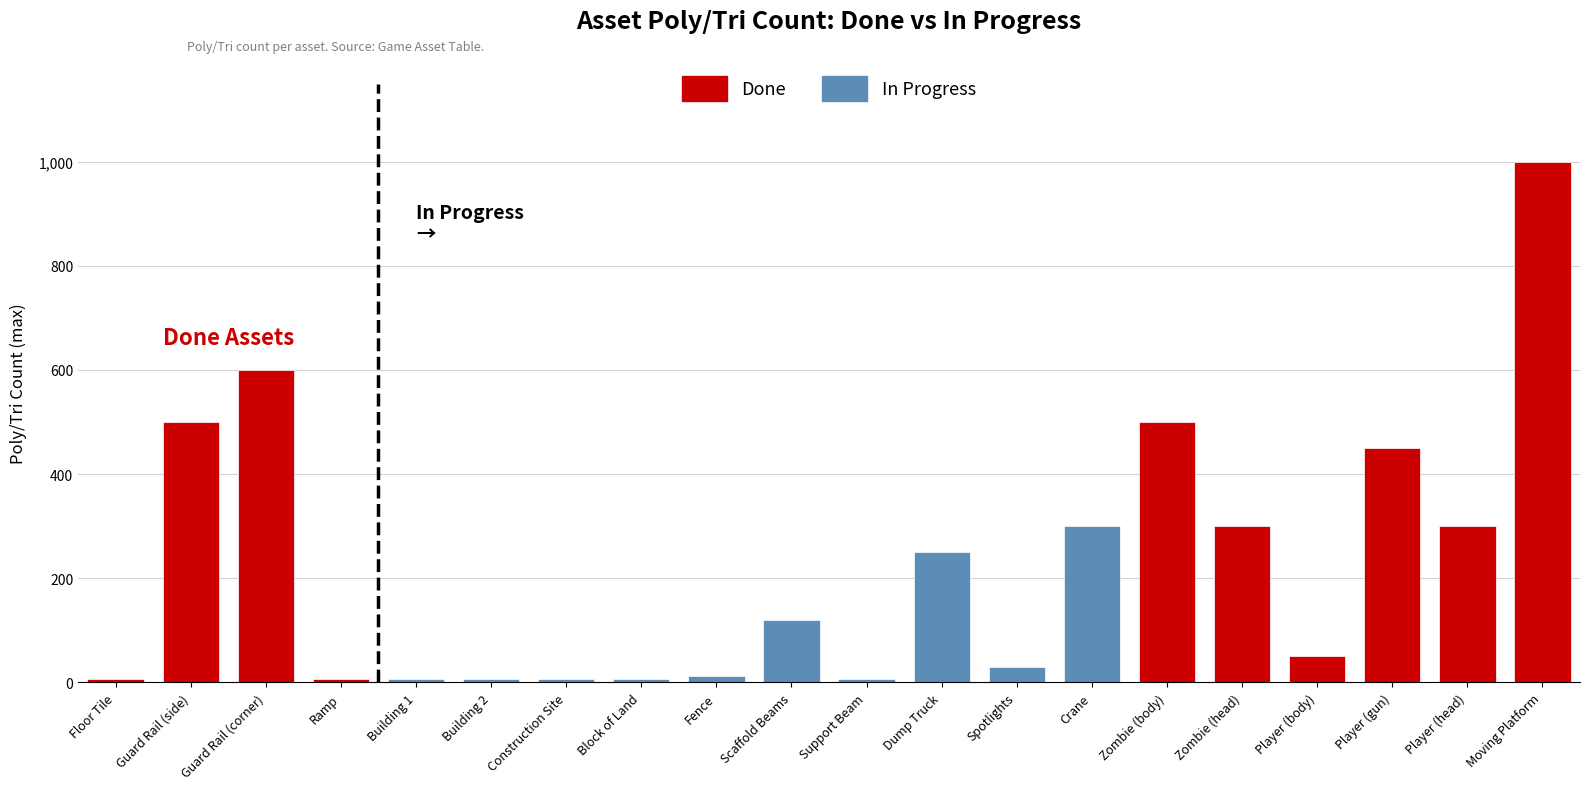

Does the chart contain any negative values?

No